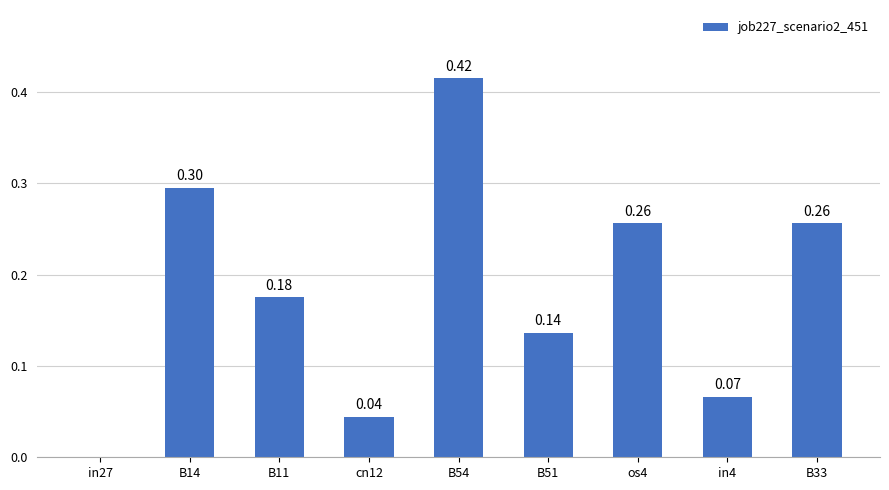

Between in27 and in4, which is larger?

in4